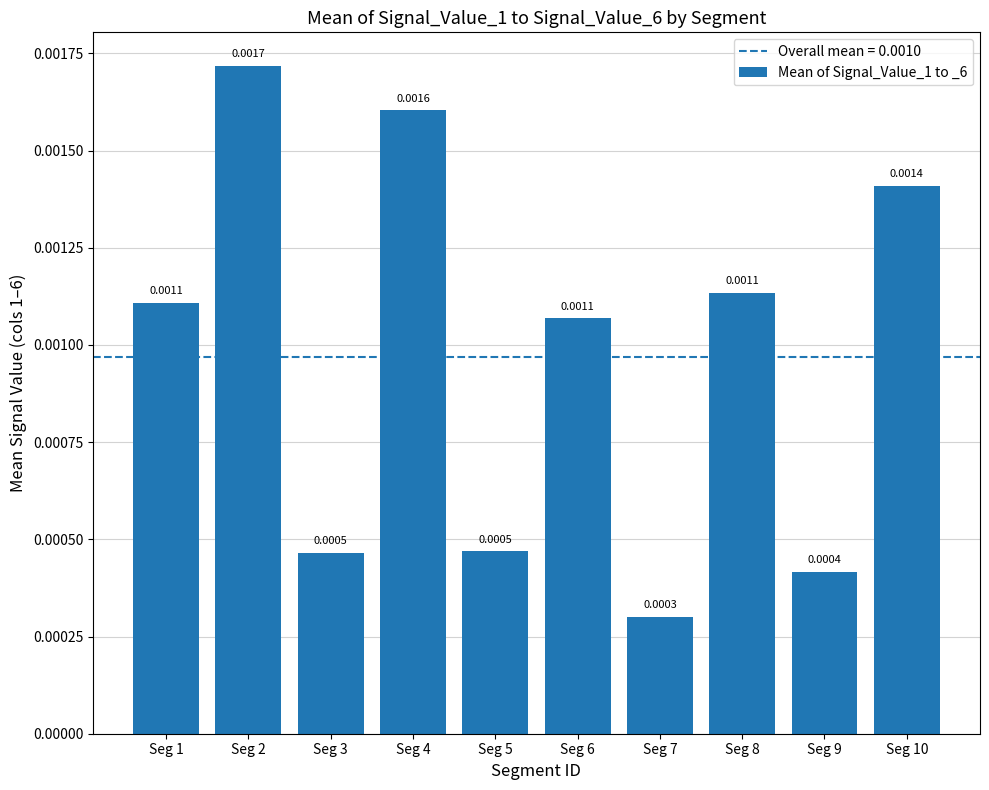

Between Seg 9 and Seg 6, which is larger?

Seg 6